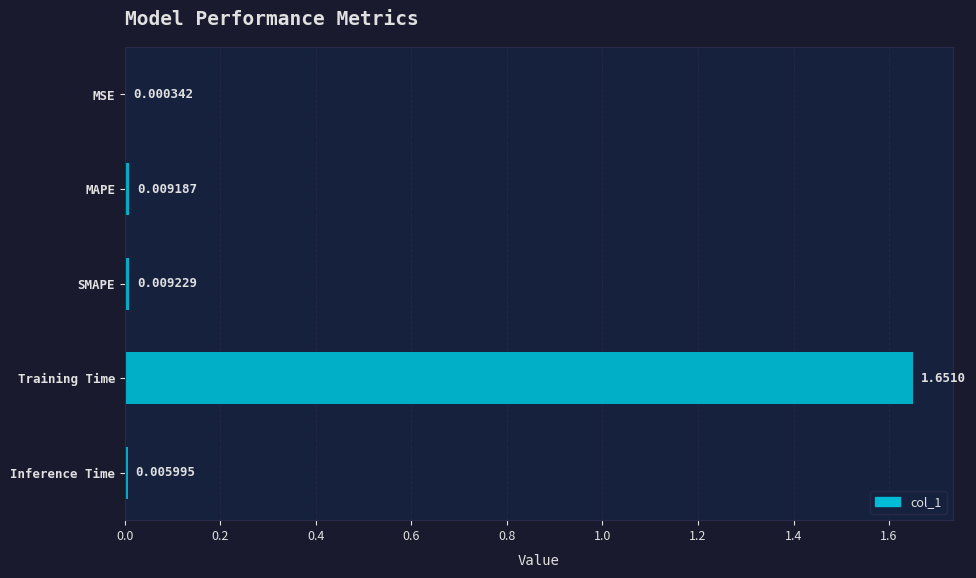

Which has a higher value, MAPE or MSE?

MAPE